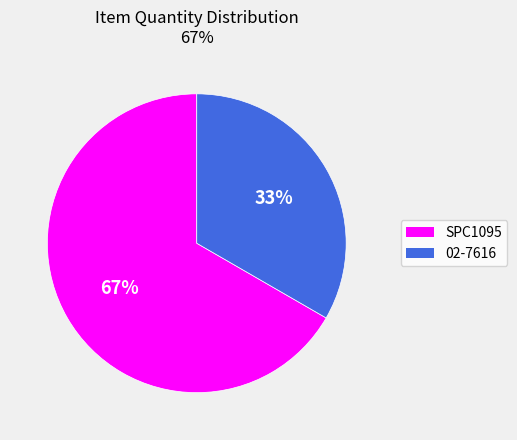

To the nearest percent, what percentage of the pie is 02-7616?

33%